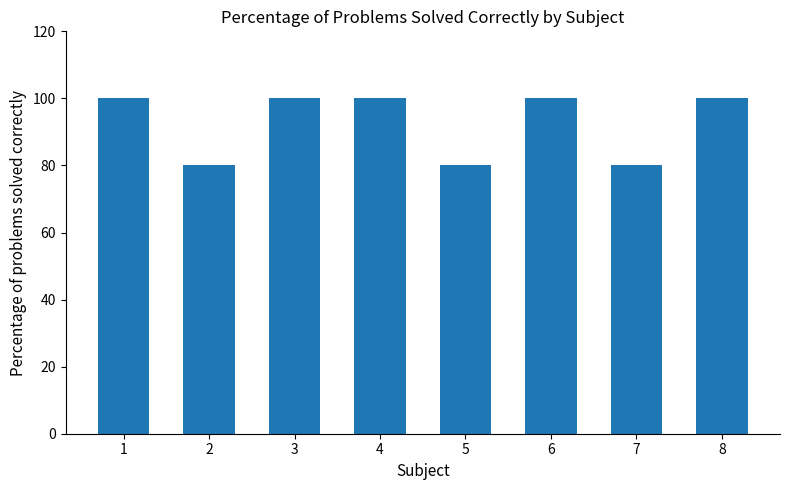

What is the minimum value shown in the chart?

80